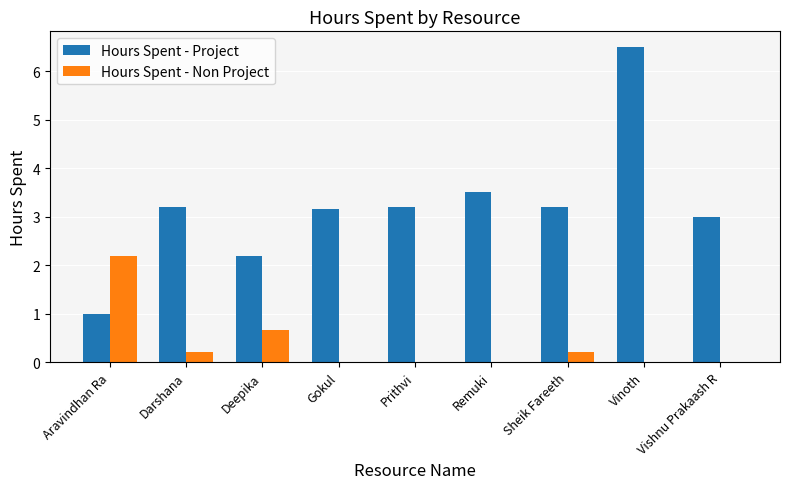

Which series changed the most between Deepika and Prithvi?

Hours Spent - Project